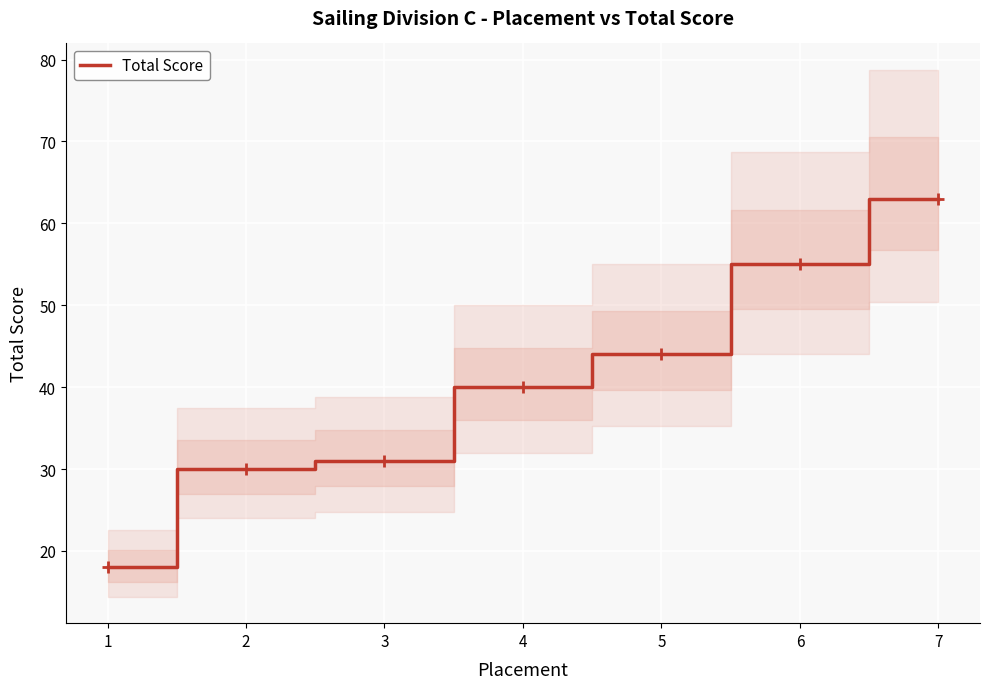

What is the value of the 3rd point from the left?

31